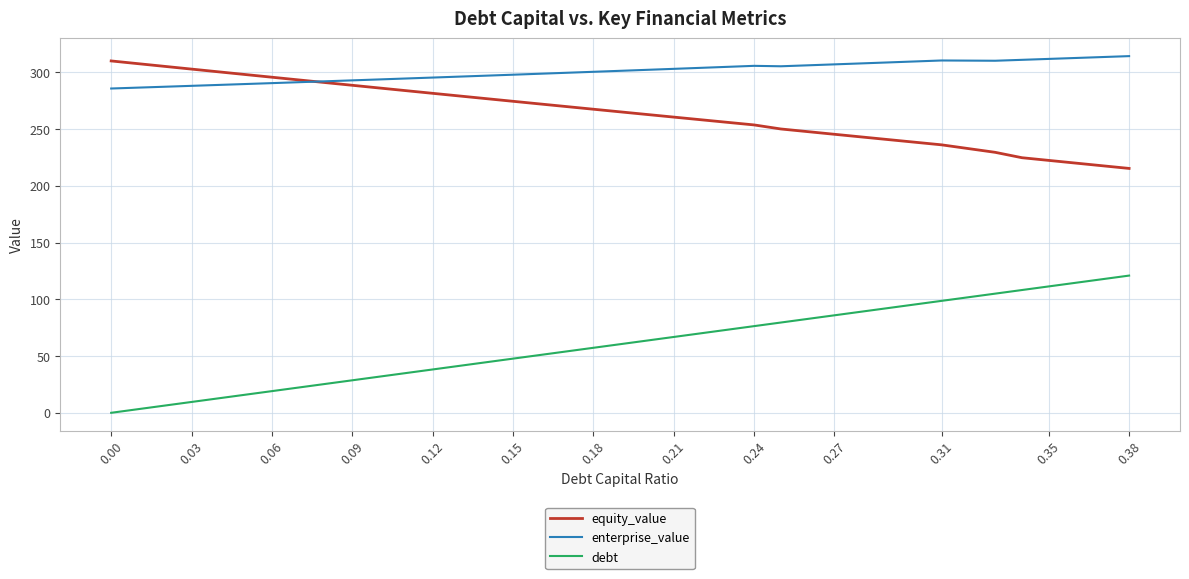

Rank the series by their maximum value, from highest to lowest.

enterprise_value, equity_value, debt